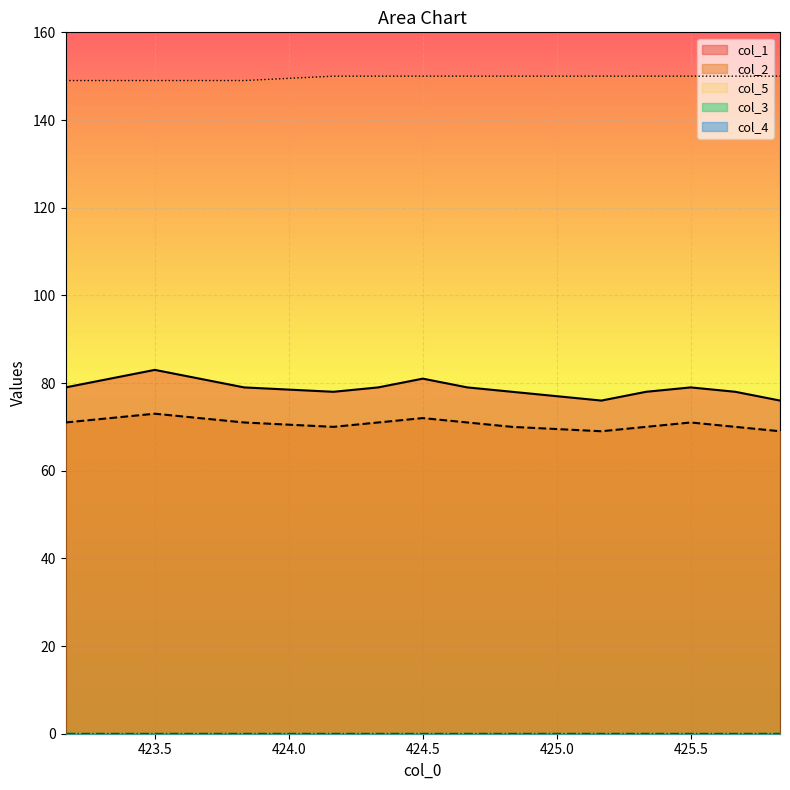

True or false: col_2 and col_5 cross at least once.

False